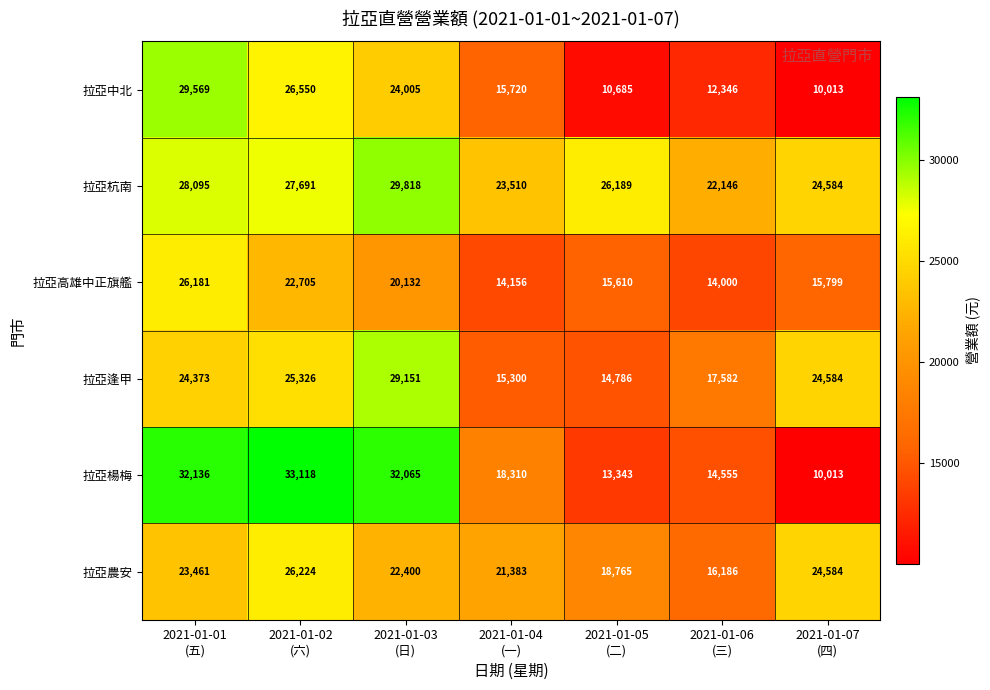

Rank the series by their maximum value, from highest to lowest.

拉亞楊梅, 拉亞杭南, 拉亞中北, 拉亞逢甲, 拉亞農安, 拉亞高雄中正旗艦